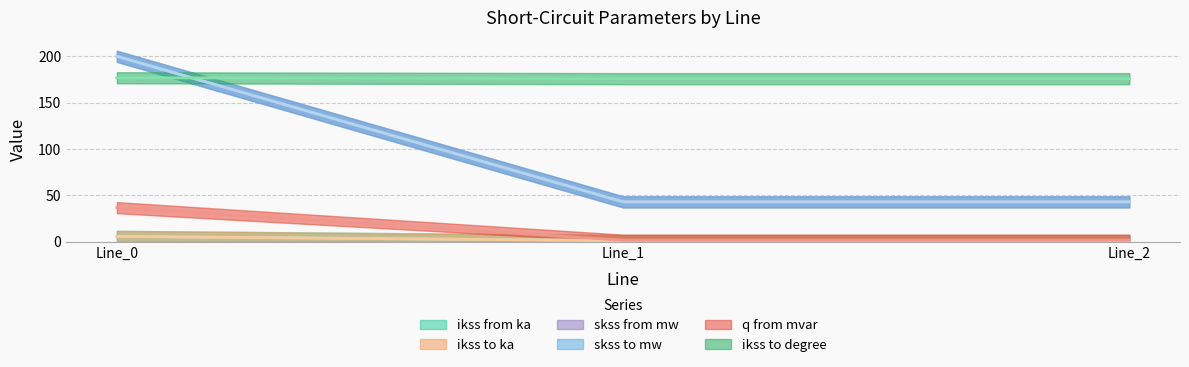

Is the value of pf_skss_from_mw at Line_0 greater than the value of pf_q_from_mvar at Line_2?

No